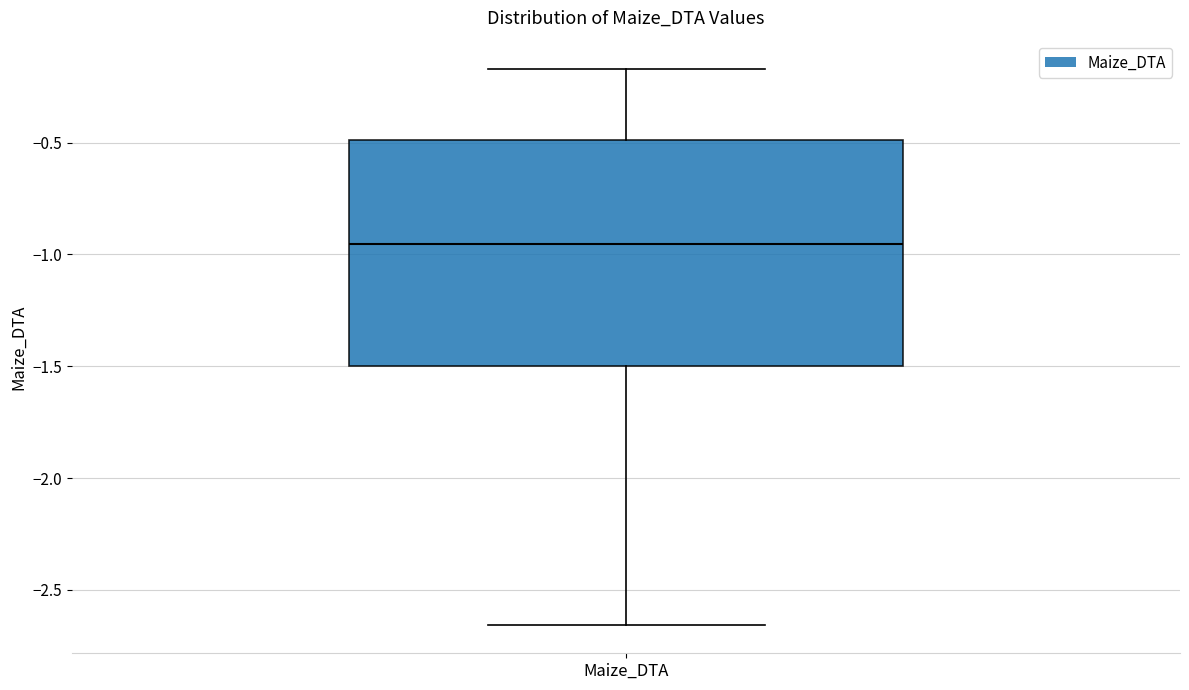

Read this box plot against the y-axis: the position of the median line, the range covered by the box, and the ends of both whiskers. The values are not printed on the chart, so give them approximately, as read against the axis.

median -0.95, box -1.50 to -0.50, whiskers -2.65 to -0.15